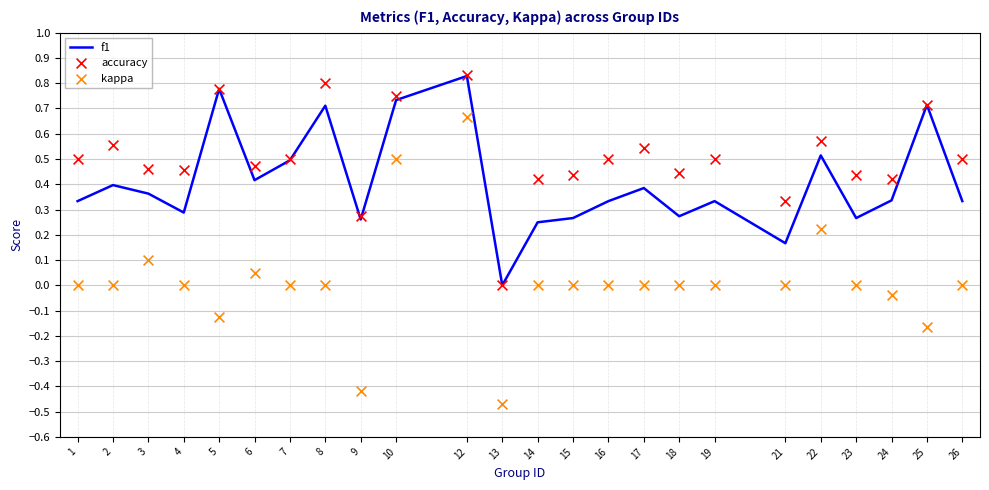

Which series contains the highest Y value?

accuracy